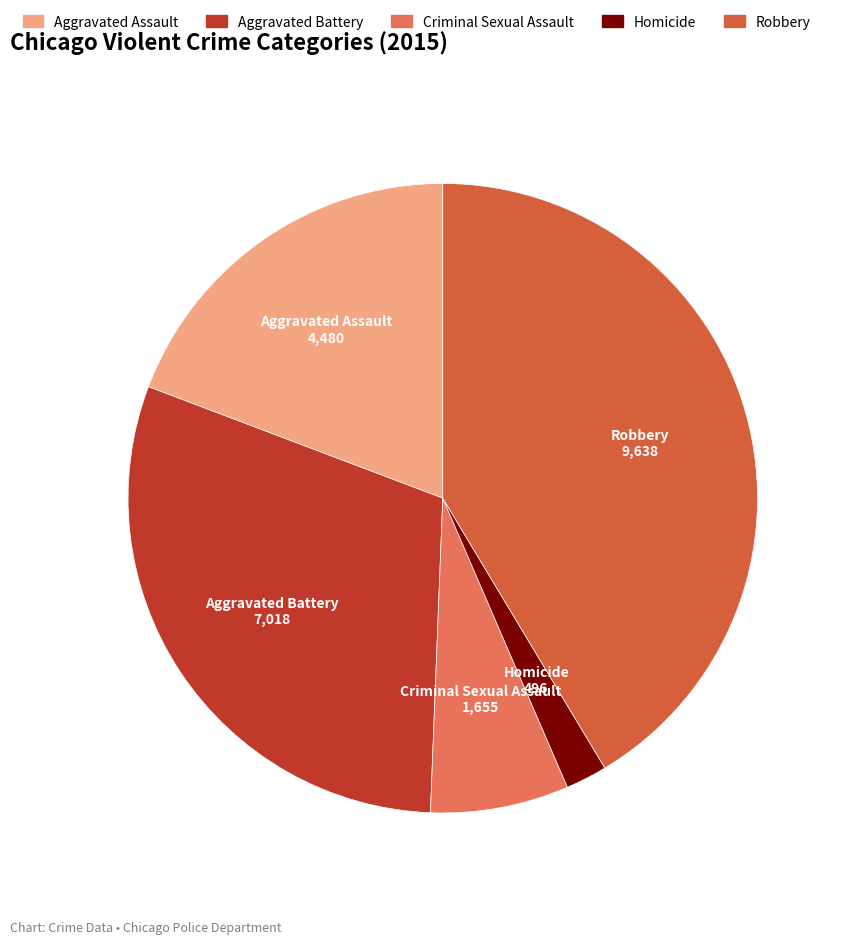

Is it true that Aggravated Battery is 23% of the pie?

False